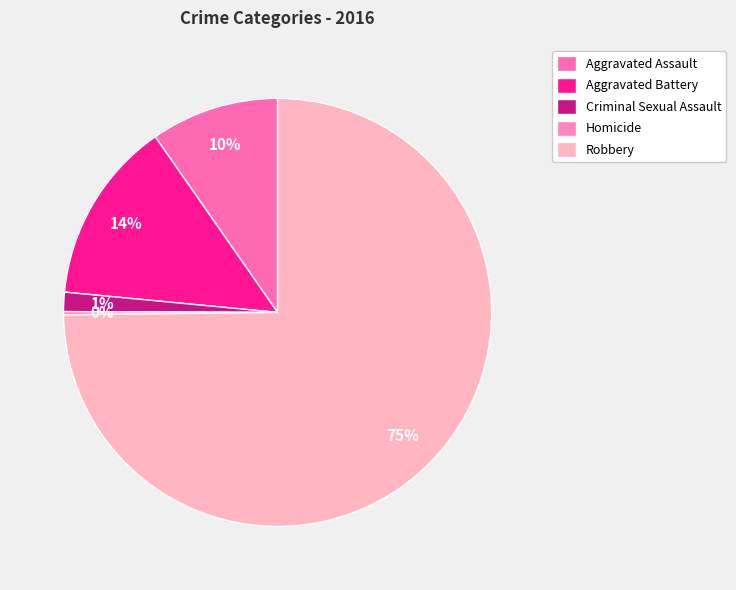

Does any single category account for the majority?

Yes